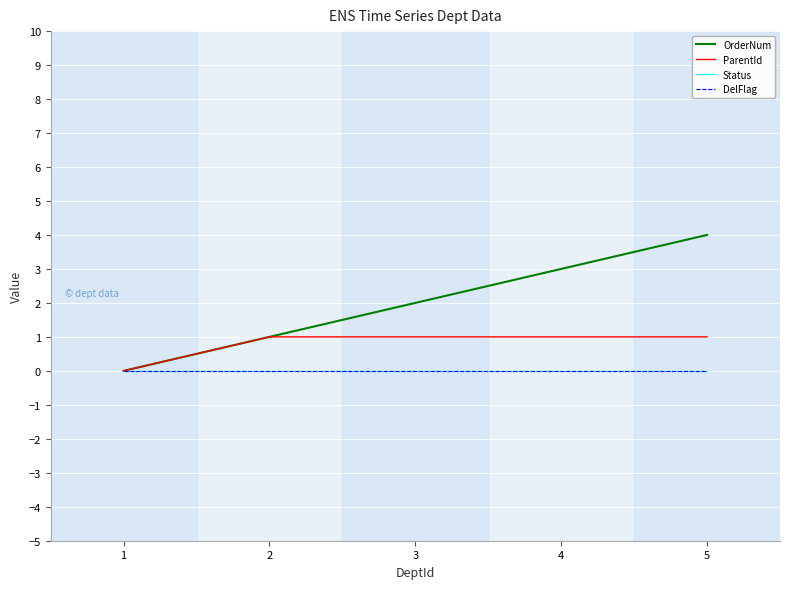

True or false: OrderNum and DelFlag cross at least once.

False